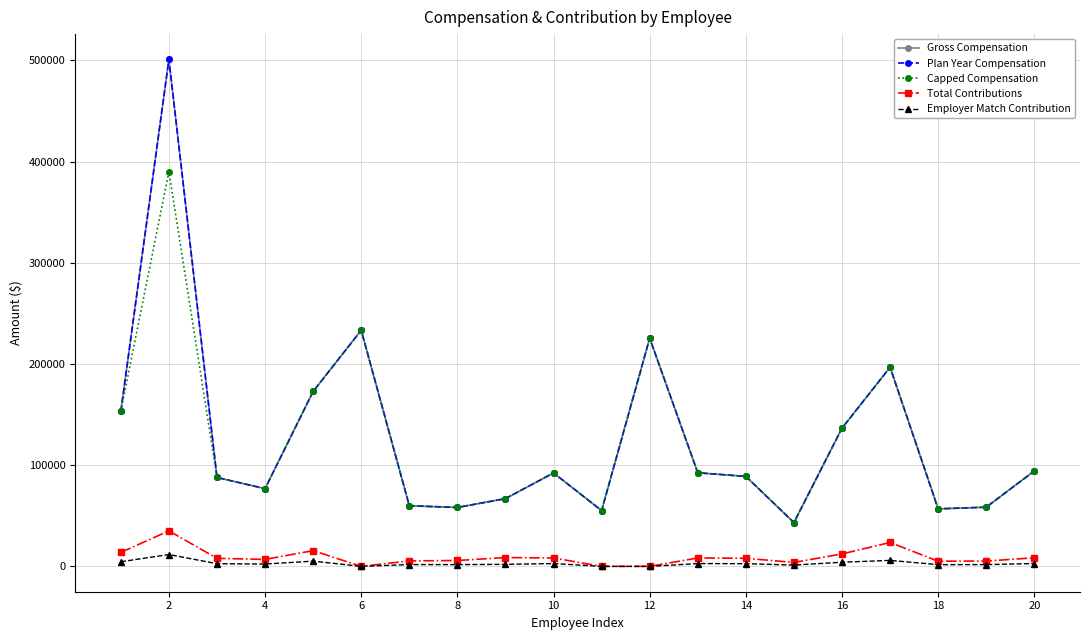

True or false: Employer Match Contribution and Plan Year Compensation cross at least once.

False